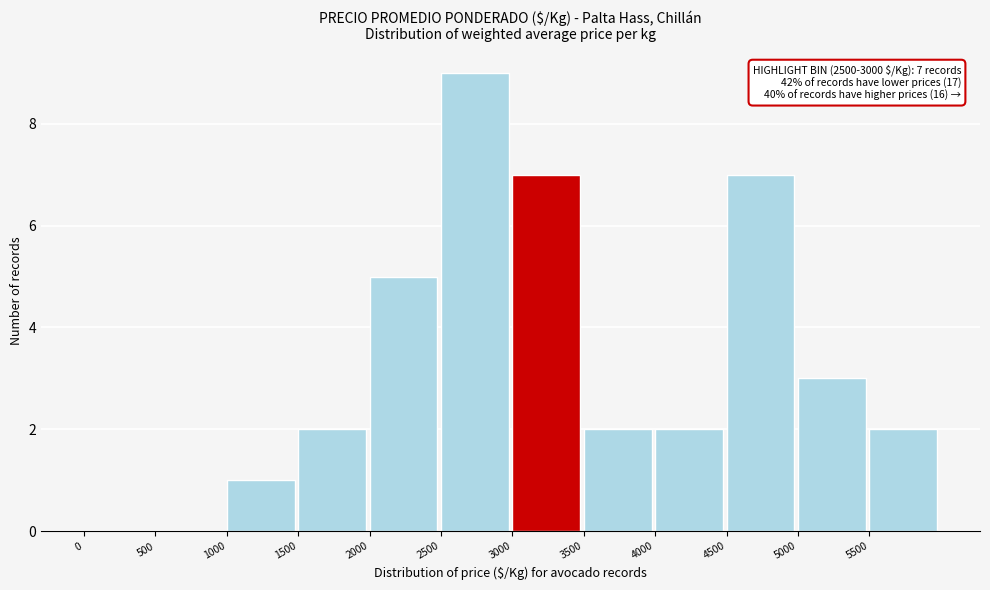

Which range on the x-axis has the tallest bar?

2500 to 3000